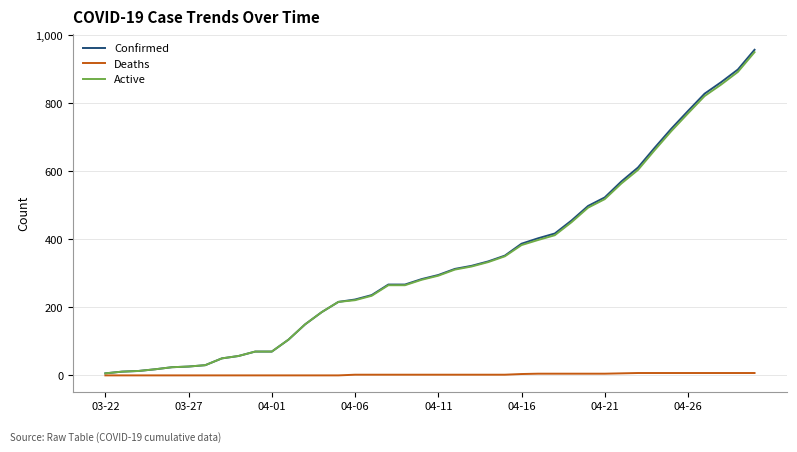

Which series has the widest spread of values?

Confirmed